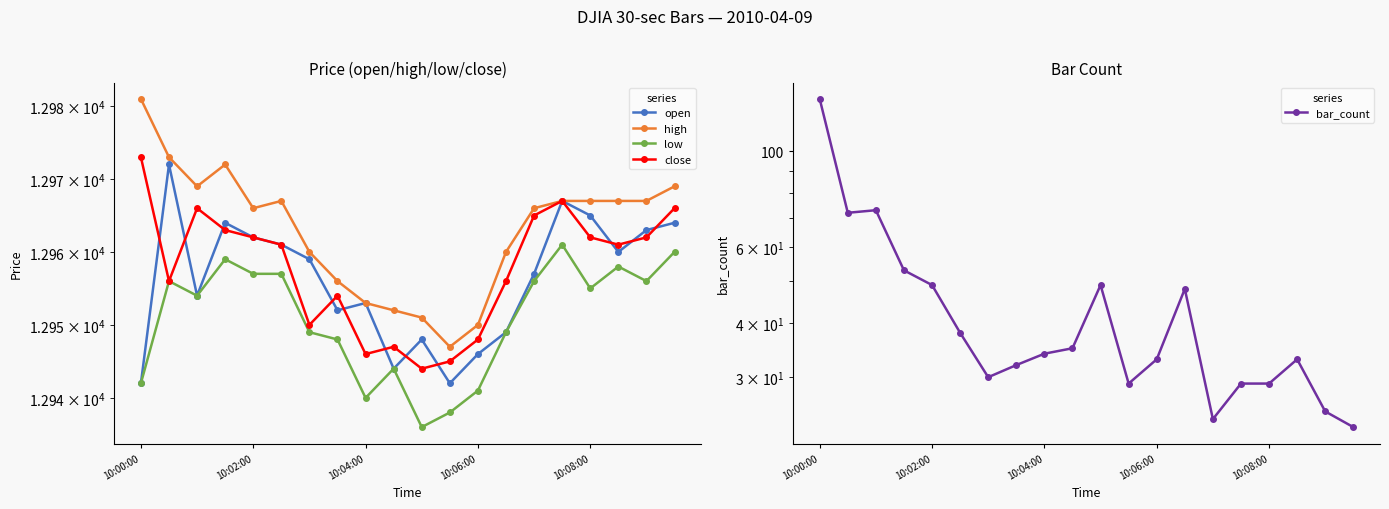

What is the difference between the maximum and minimum values in the low series?

25